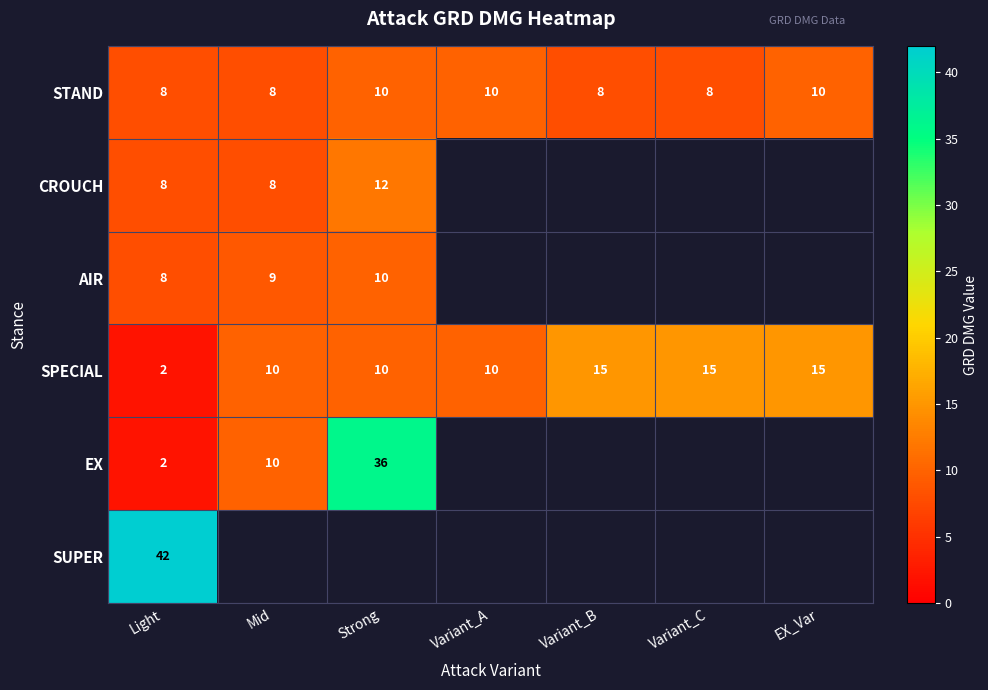

Between EX_Var and Mid, which is larger?

EX_Var